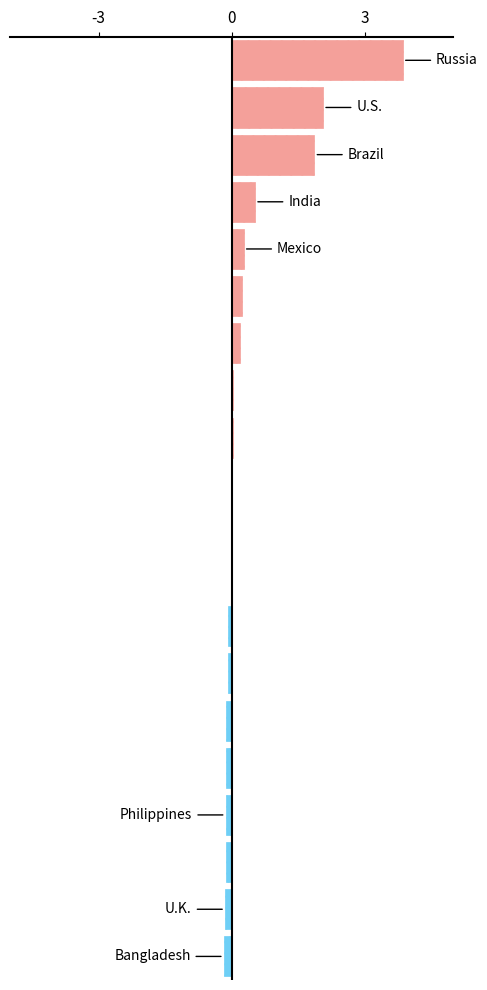

What is the maximum value shown in the chart?

3.9